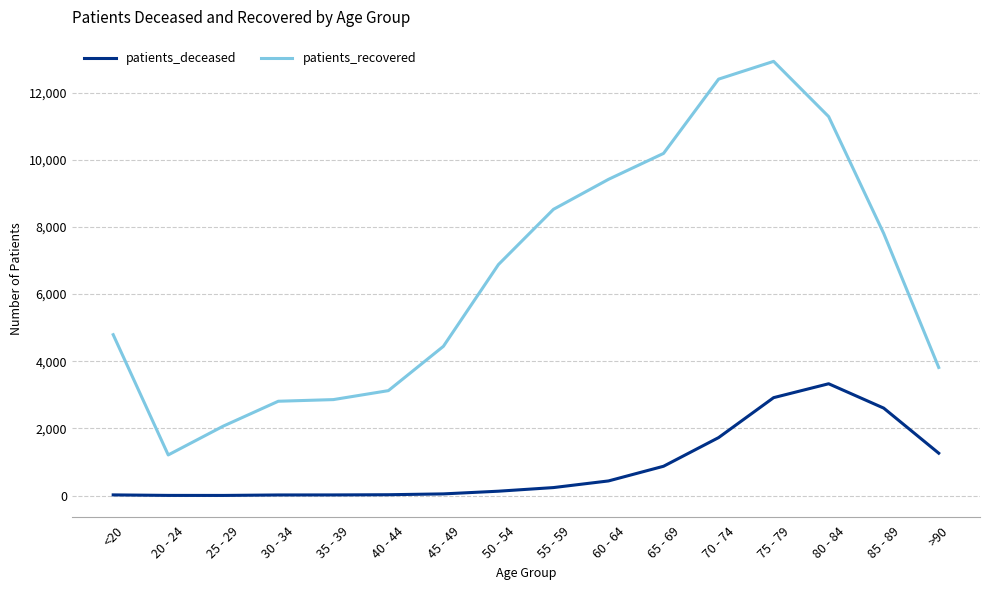

List the series in order of their overall mean, highest first.

patients_recovered, patients_deceased